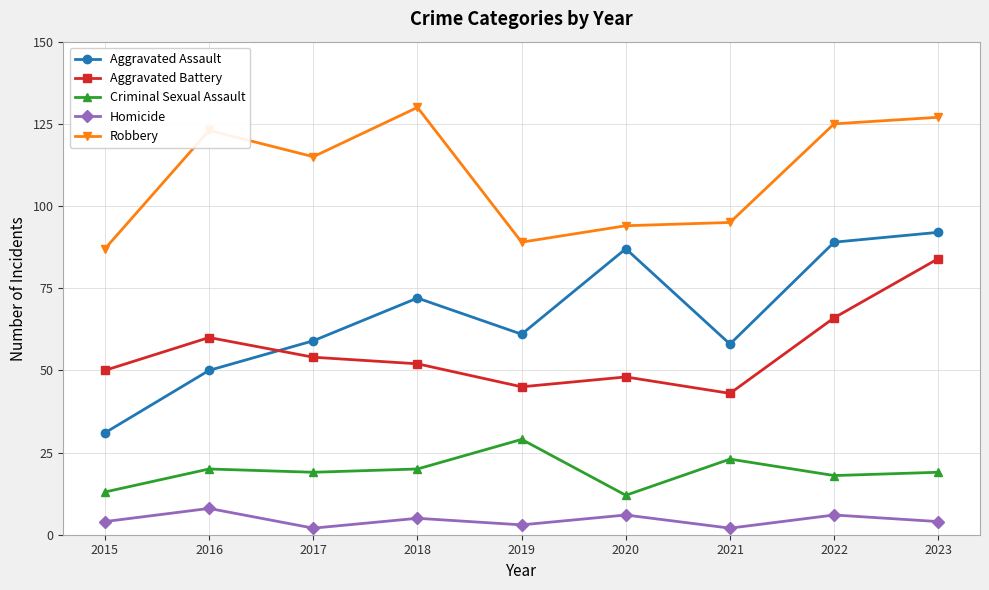

True or false: Criminal Sexual Assault and Robbery intersect in this chart.

False